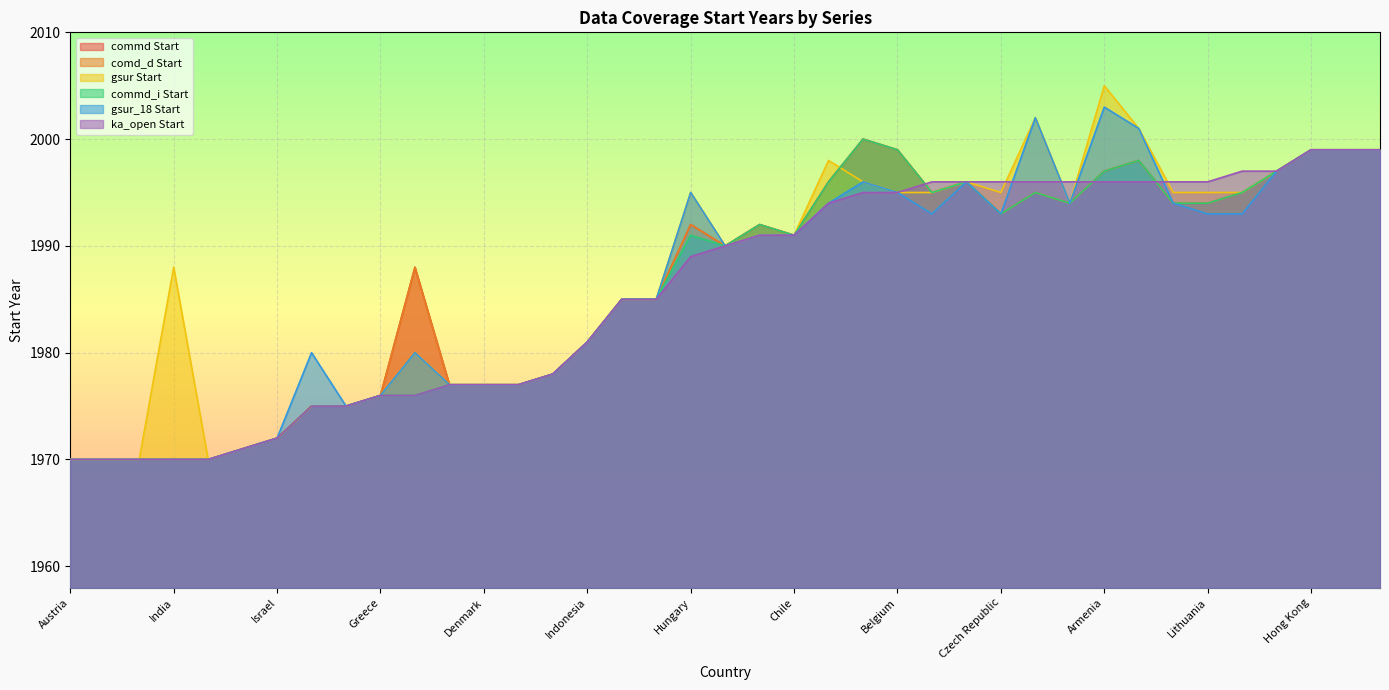

At how many categories does at least one series exceed 1984?

25